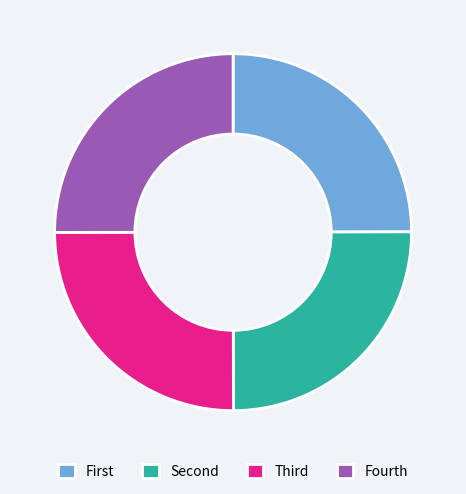

Is it true that Fourth is 18% of the pie?

False